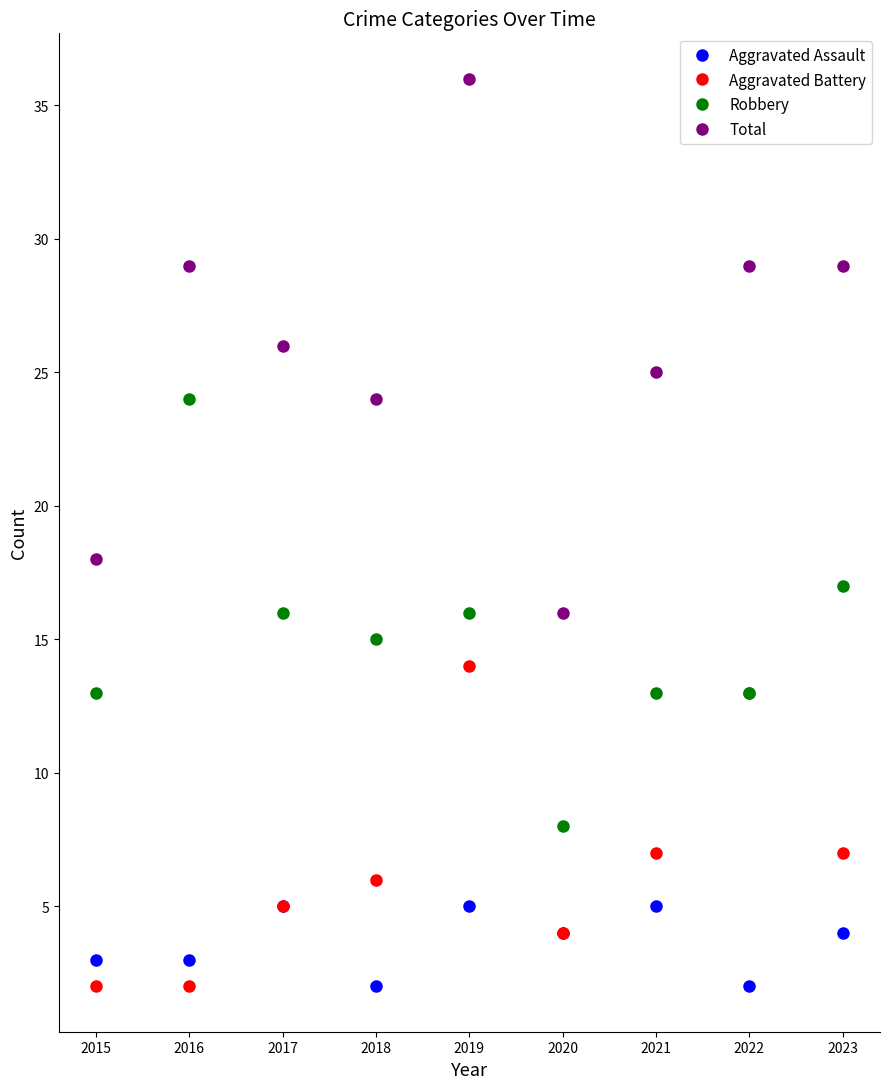

Reading right to left, list all the values displayed in this chart.

Aggravated Assault: 4	2	5	4	5	2	5	3	3
Aggravated Battery: 7	13	7	4	14	6	5	2	2
Robbery: 17	13	13	8	16	15	16	24	13
Total: 29	29	25	16	36	24	26	29	18